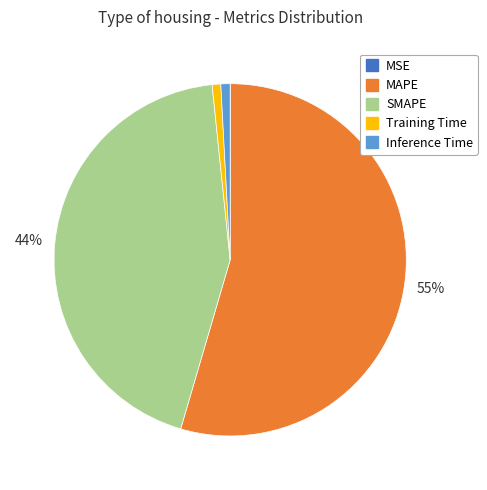

Which category has the biggest portion of the pie?

MAPE